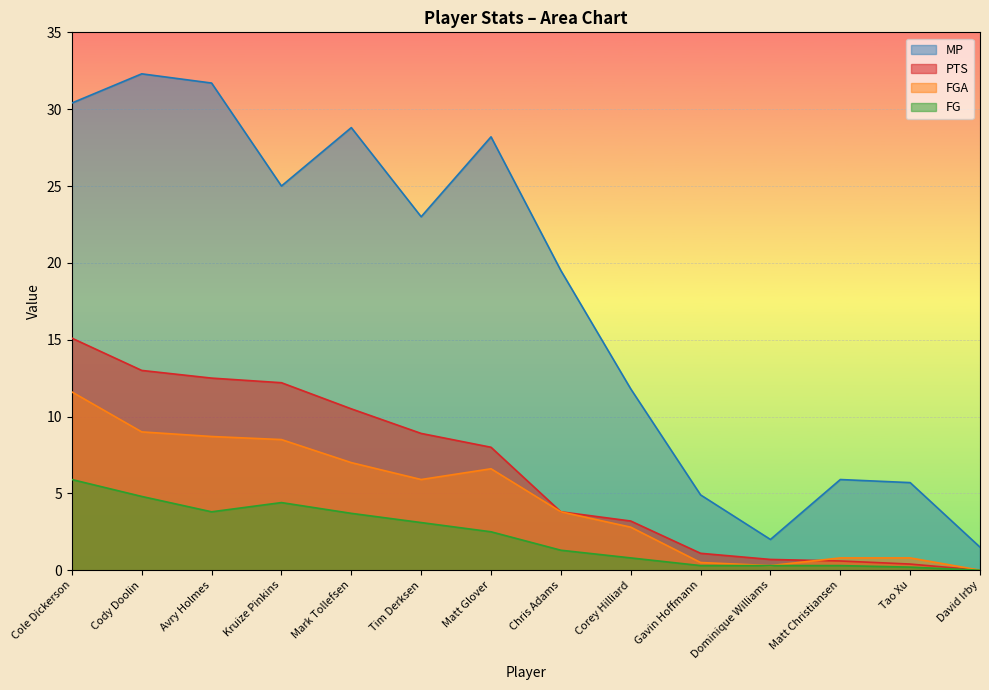

How many data points does each series have?

14